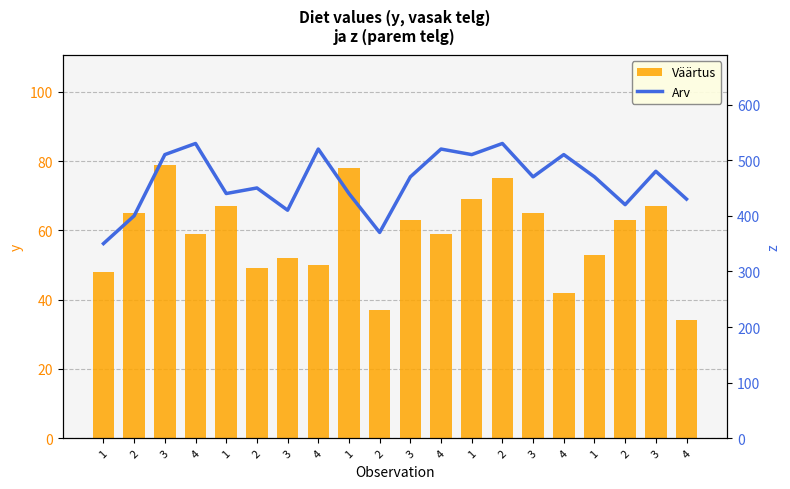

Is it true that Arv equals 370 at 2?

True